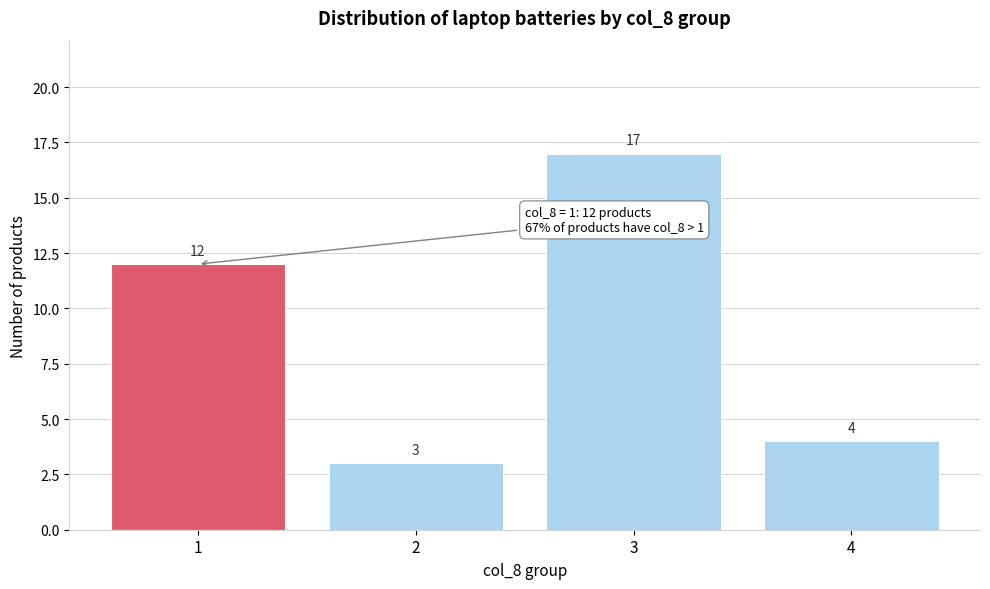

What is the height of the bar covering 3.5 to 4.5 on the x-axis?

4